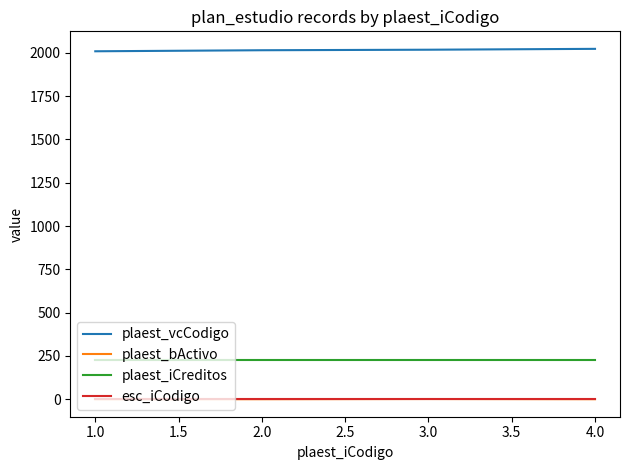

True or false: plaest_iCreditos and plaest_bActivo cross at least once.

False